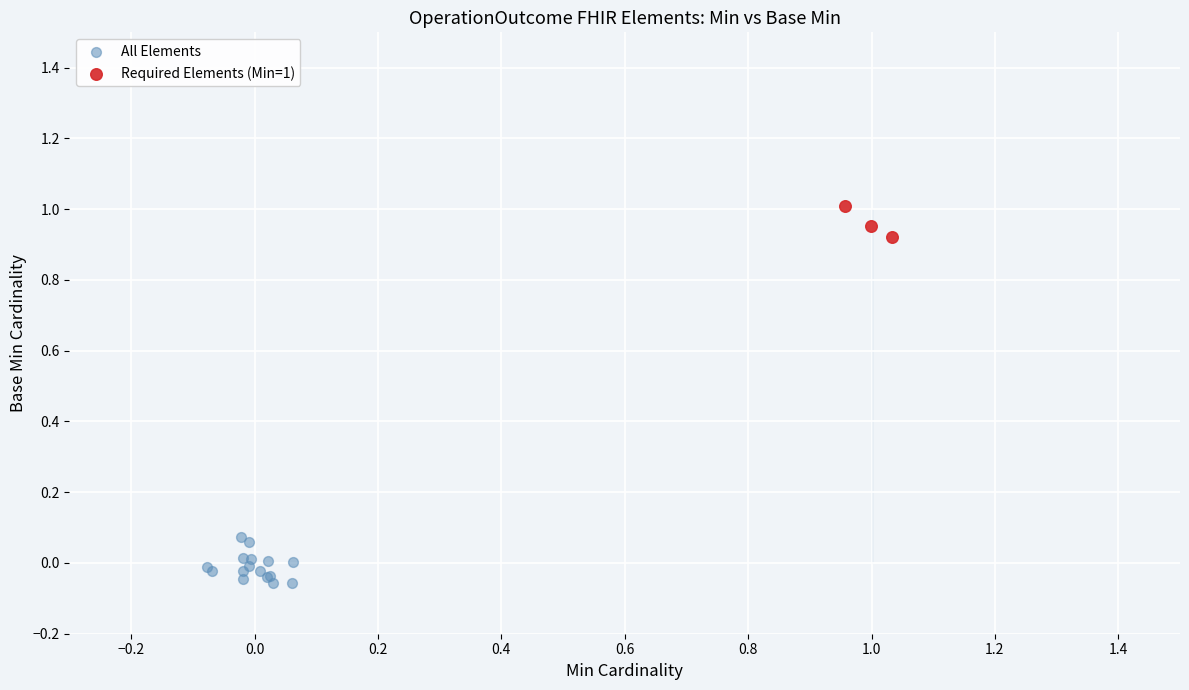

Which series has the largest Y range (max minus min)?

All Elements